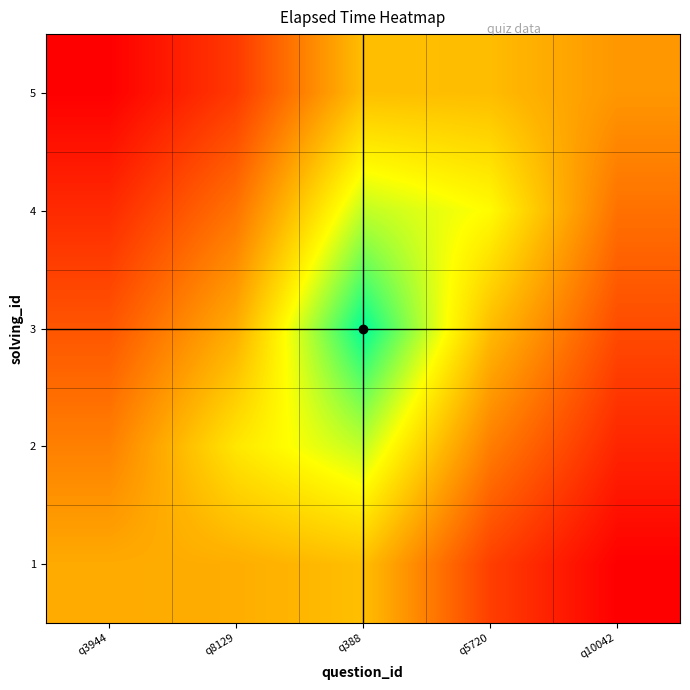

At which category is the sum across all series the highest?

q388